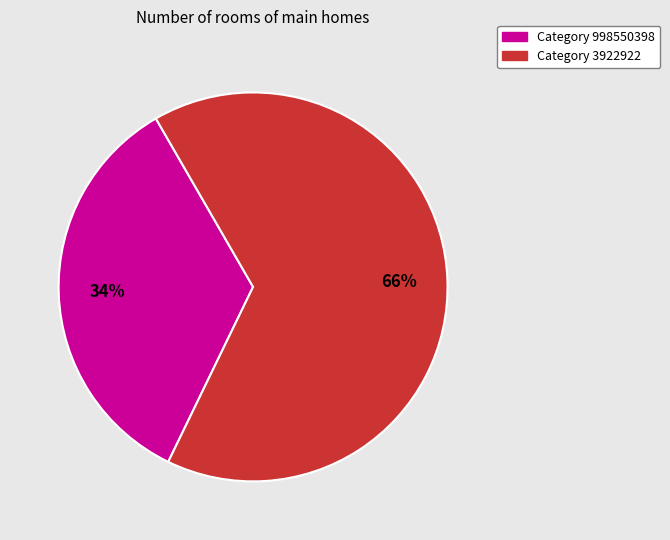

Is there any slice that represents more than half of the pie?

Yes